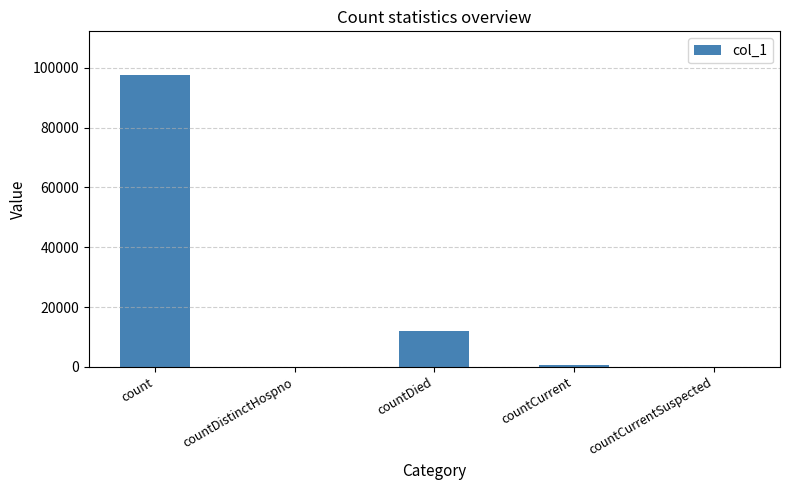

The chart shows a value of 157005 at count. True or false?

False